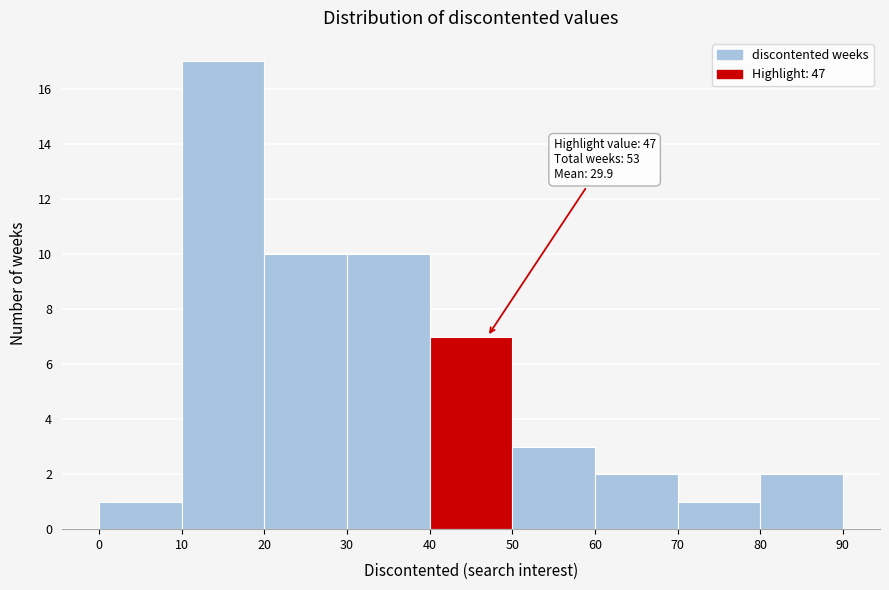

Which range on the x-axis has the tallest bar?

10 to 20